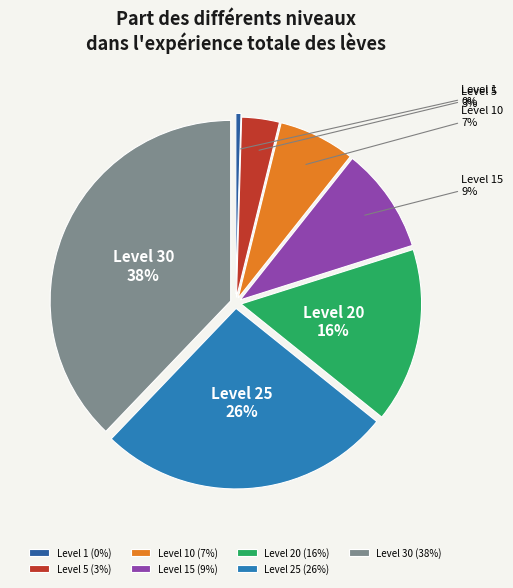

What is the largest slice in the pie chart?

Level 30